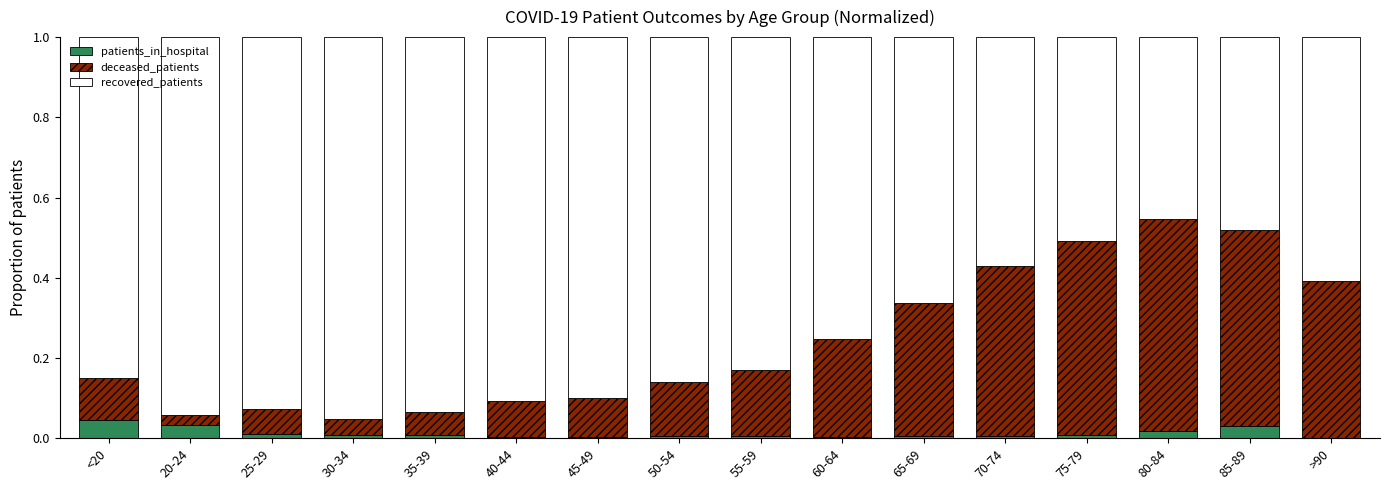

The patients_in_hospital series shows 0.0 at 85-89. True or false?

True